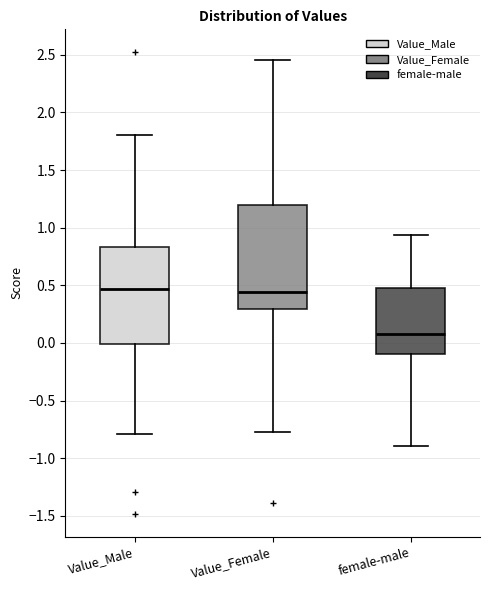

Which box is the tallest, from its lower edge to its upper edge?

Value_Female